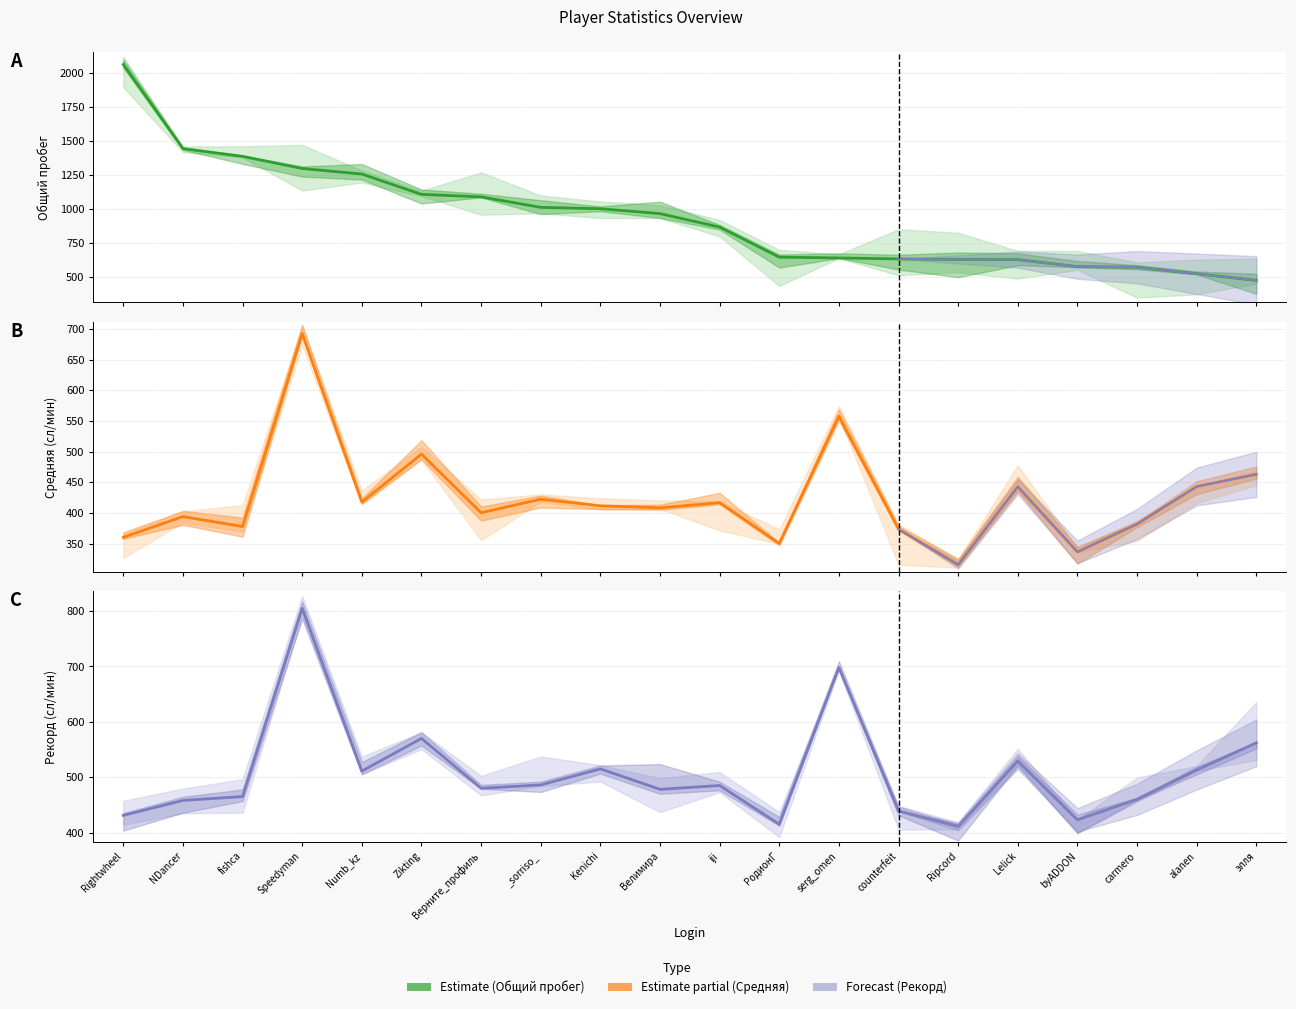

Reading left to right, what are all the values shown in this chart?

Общий пробег: 2065.0	1446.0	1389.0	1300.0	1259.0	1110.0	1091.0	1014.0	1004.0	968.0	869.0	648.0	642.0	635.0	631.0	630.0	578.0	574.0	526.0	477.0
Средняя: 360.3	394.1	377.9	692.4	417.8	495.9	400.3	422.4	411.7	408.3	416.9	350.5	557.7	373.7	315.5	442.9	336.5	381.9	443.1	463.0
Рекорд: 431.0	458.0	465.0	805.0	511.0	570.0	480.0	486.0	515.0	478.0	485.0	415.0	698.0	439.0	411.0	529.0	423.0	460.0	513.0	562.0